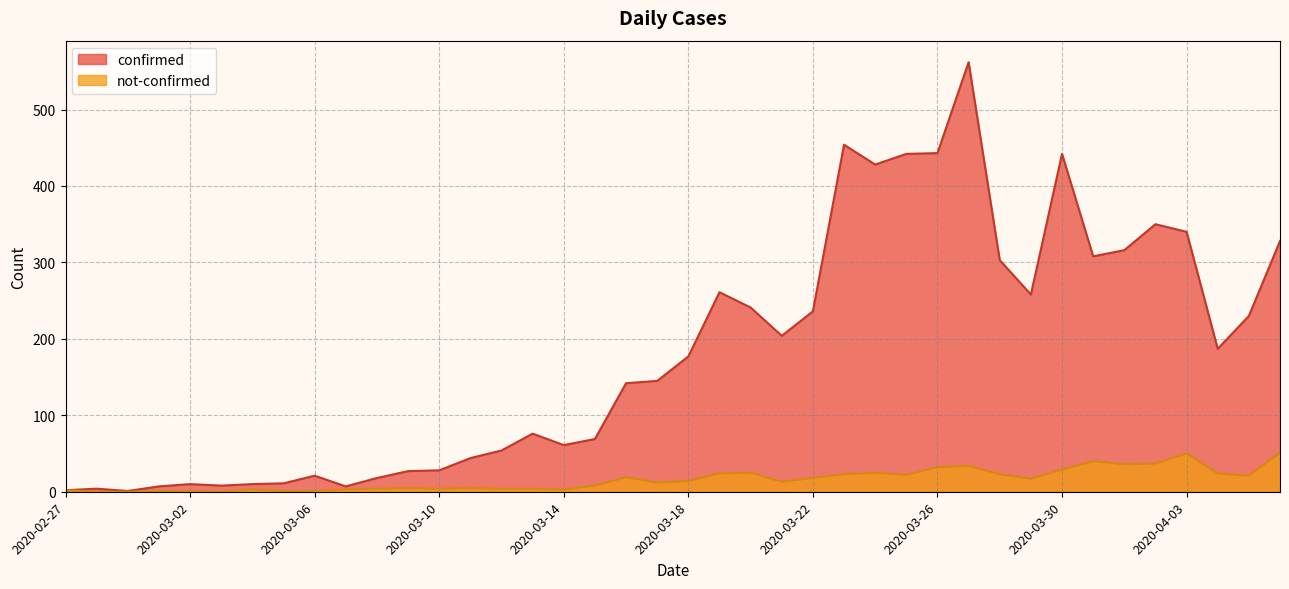

Read the confirmed value at 2020-03-23, to the nearest 100.

500